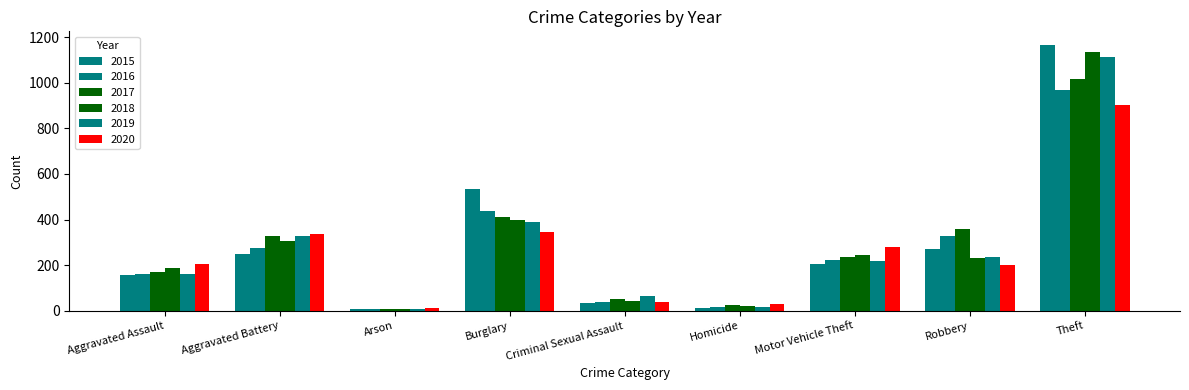

What is the label of the 2nd bar from the right?

Robbery